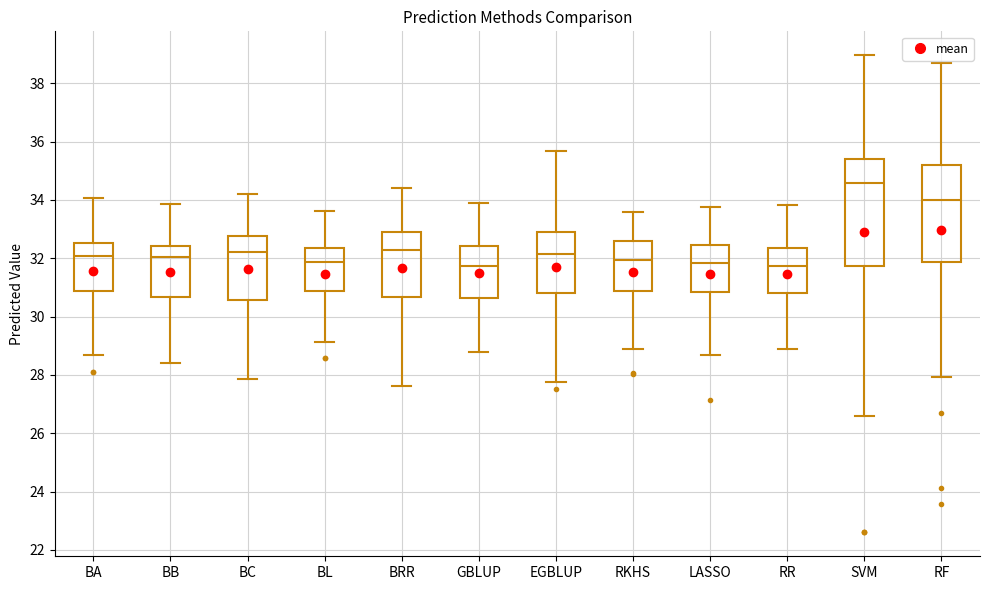

Where does the upper whisker of the box for RR end on the y-axis? The values are not printed on the chart, so give them approximately, as read against the axis.

33.8